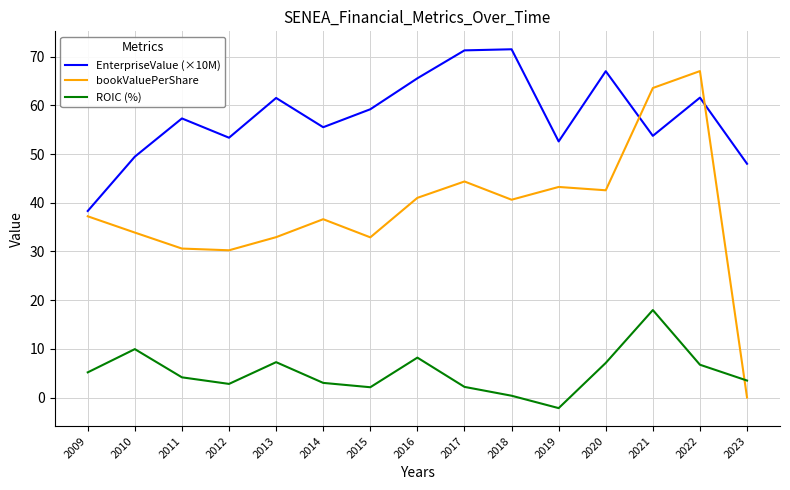

What is the difference between the highest and lowest values at 2009?

33.1